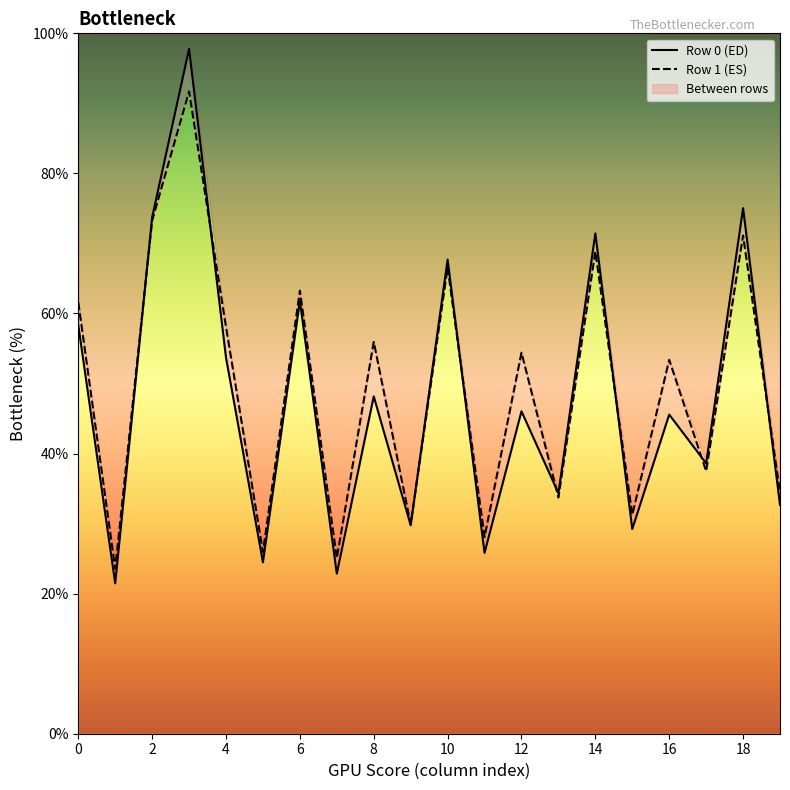

True or false: Row 1 (ES) and Row 0 (ED) intersect in this chart.

True